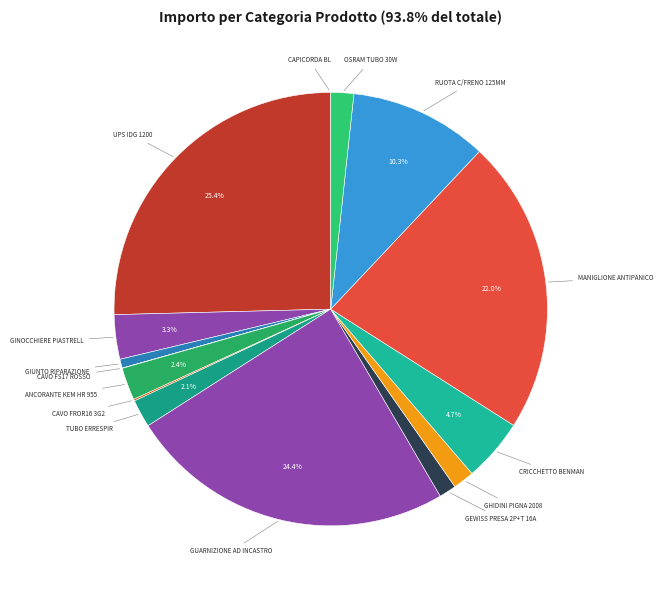

Which slice is the largest?

UPS IDG 1200